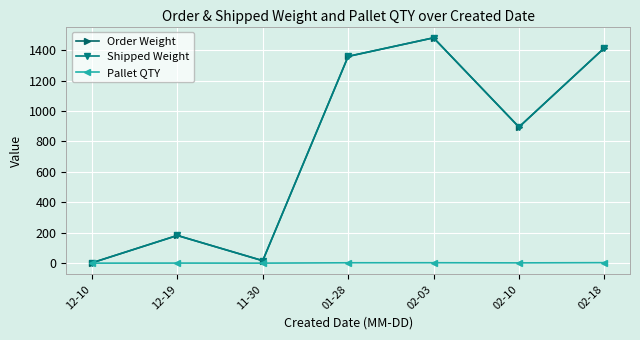

Which series has the largest total across all categories?

Order Weight